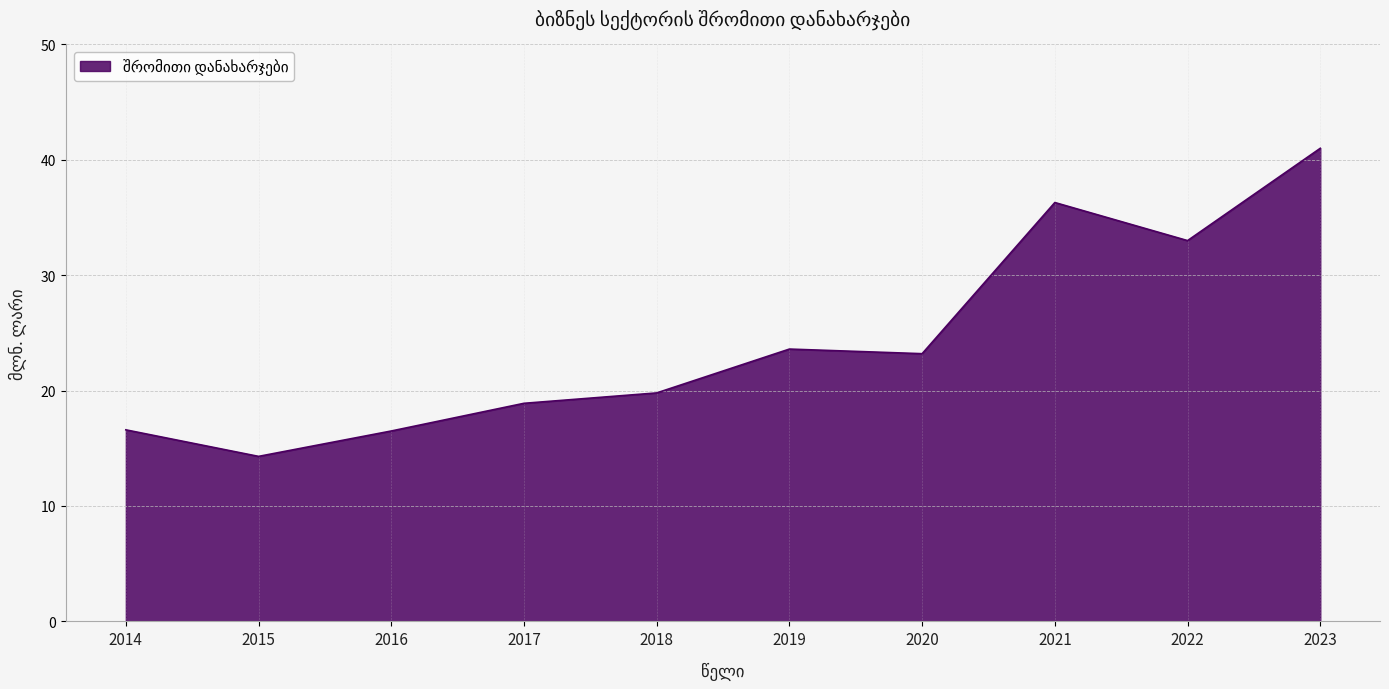

Where is the first local maximum?

2019